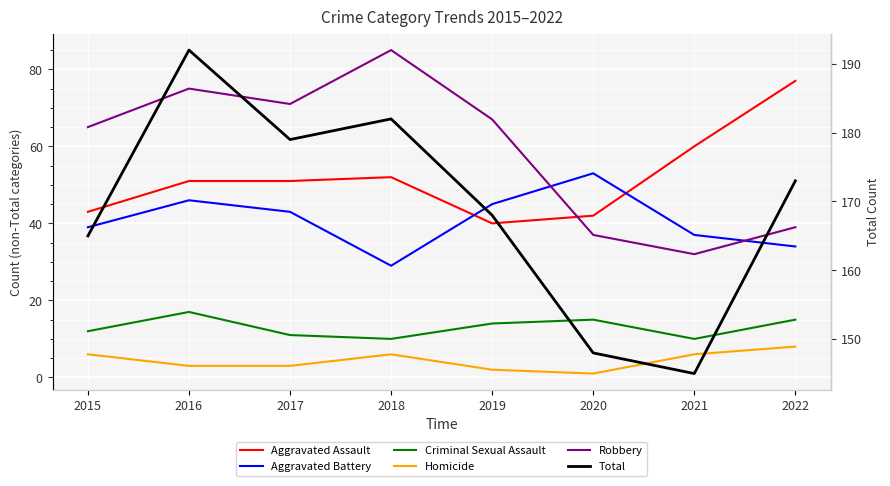

What is the sum of all Criminal Sexual Assault values?

104